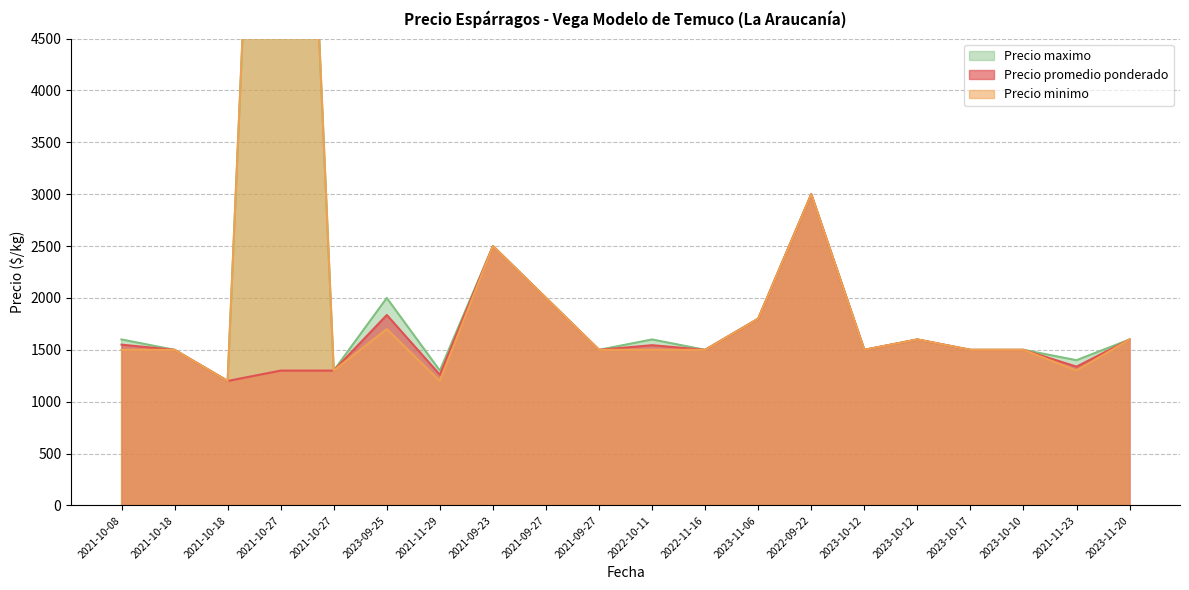

True or false: Precio maximo and Precio promedio ponderado intersect in this chart.

False